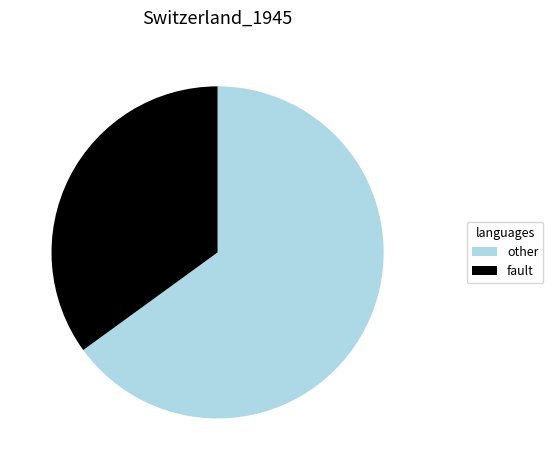

Rank the categories by value from lowest to highest.

fault, other